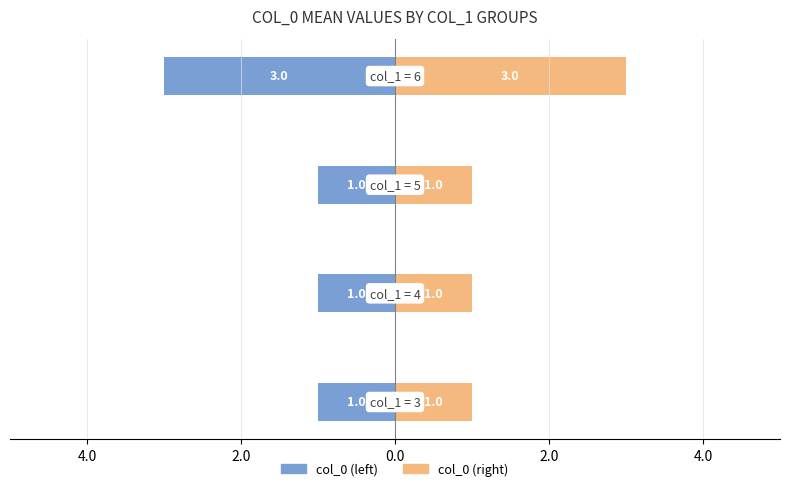

At 4.0, list the series in order from smallest to largest.

col_0 (left), col_0 (right)